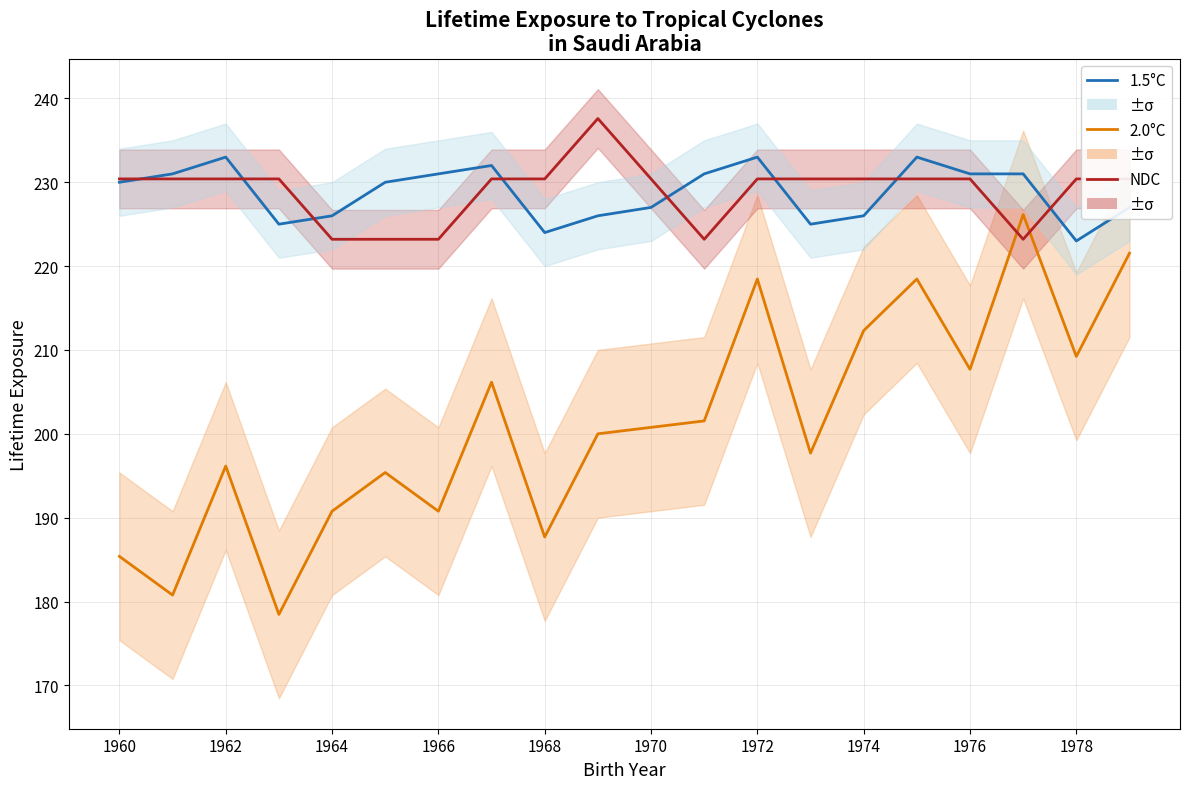

What is the maximum value shown in the chart?

237.6